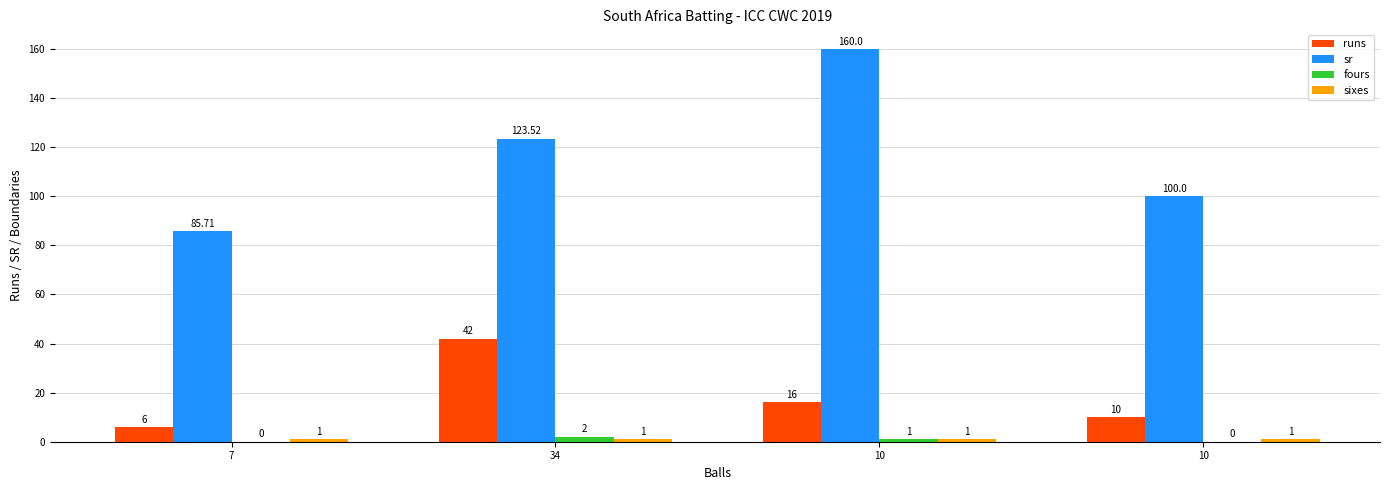

At how many categories does at least one series exceed 104?

2